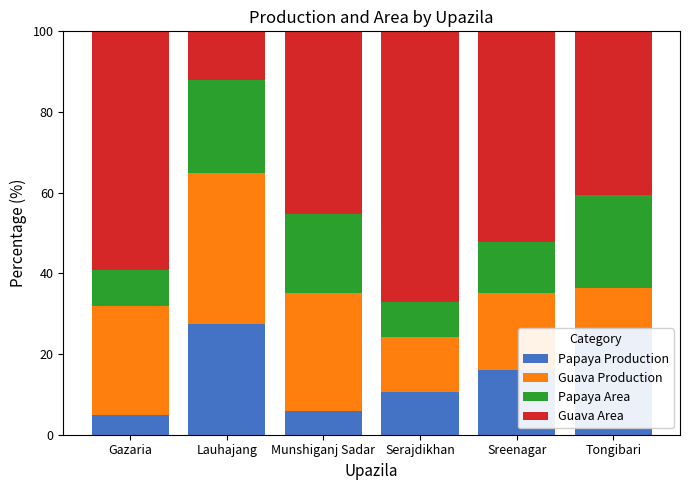

Reading left to right, what are the values for Papaya Production?

Gazaria=4.9	Lauhajang=27.4	Munshiganj Sadar=6.0	Serajdikhan=10.7	Sreenagar=15.9	Tongibari=26.4